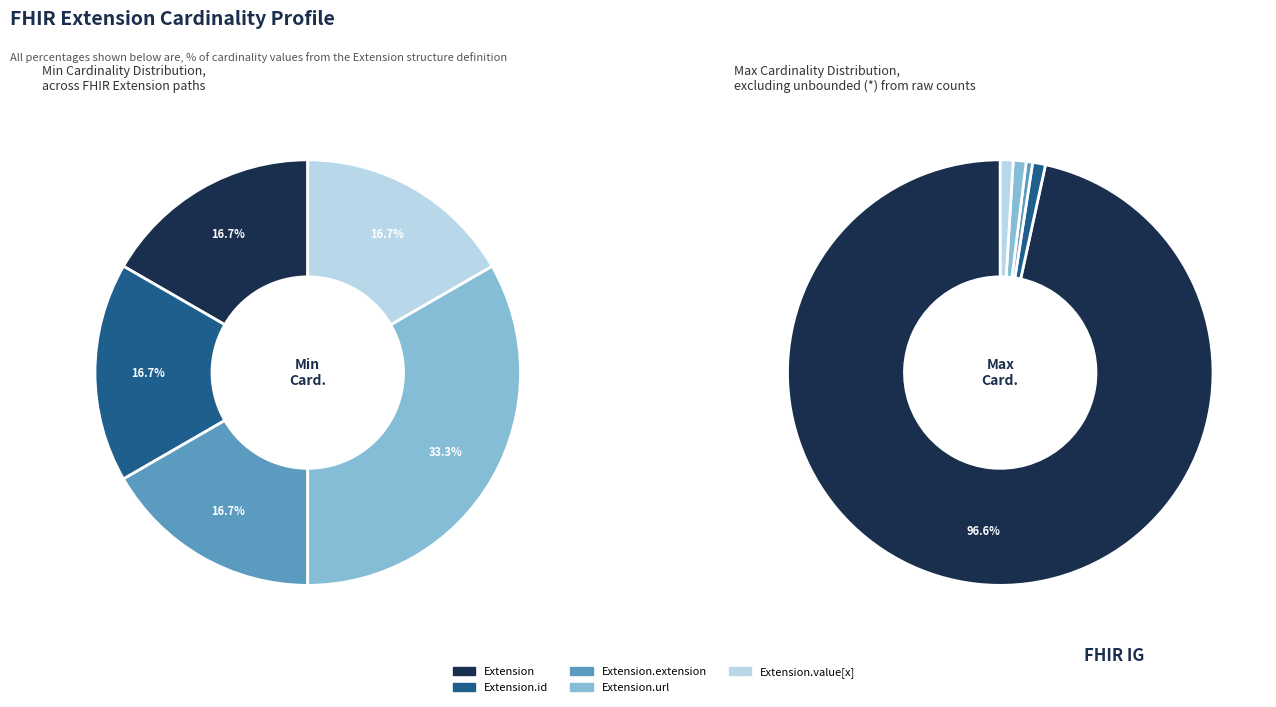

How many slices are in this pie chart?

5